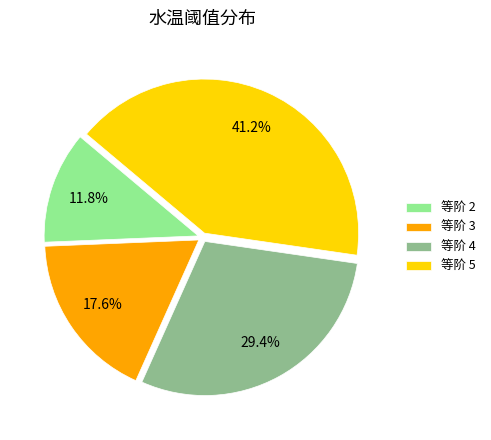

How many slices are in this pie chart?

4